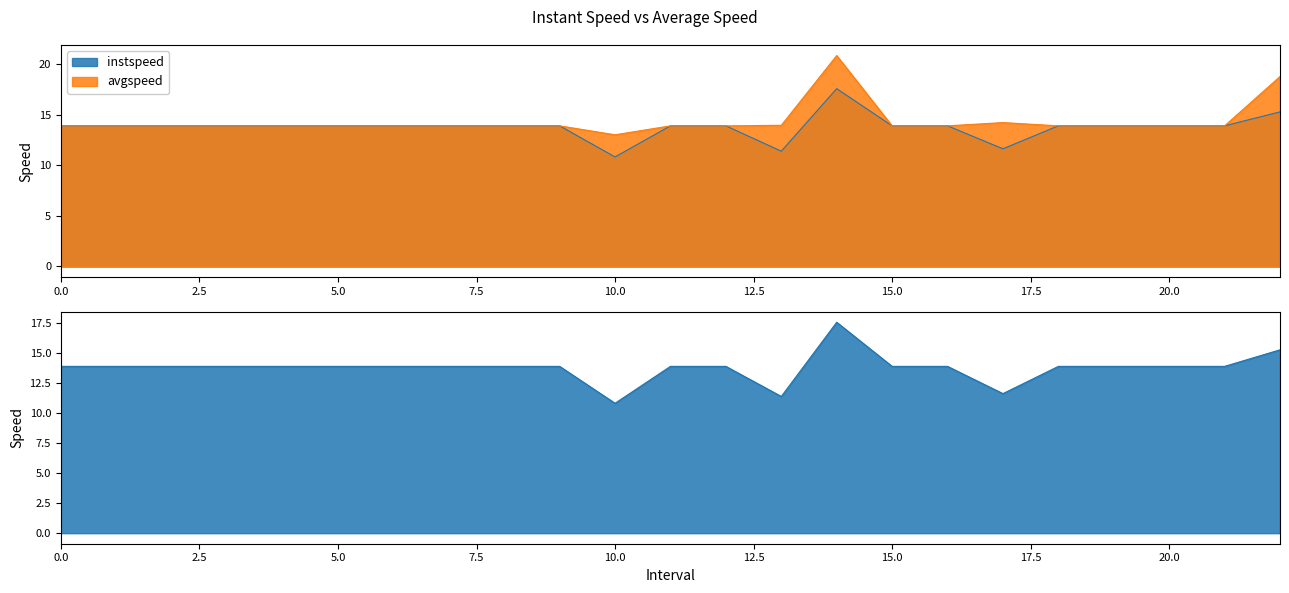

Is it true that avgspeed equals 3.3 at 6?

False